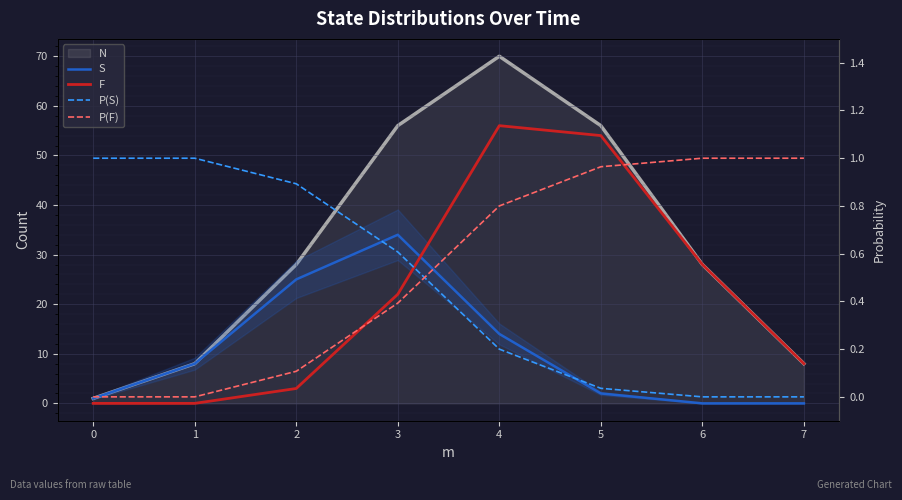

The value of P(S) at 0 is 1.0. True or false?

True